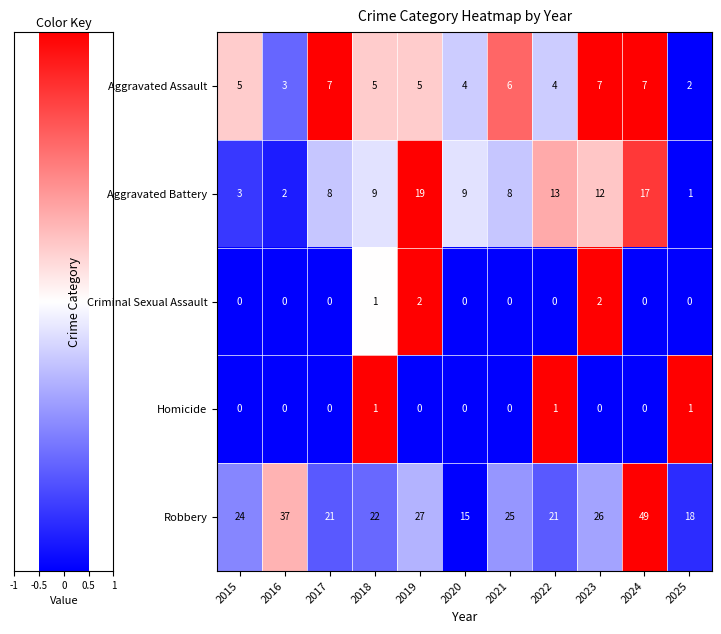

Count the Aggravated Assault values in the range 4 to 7.

9